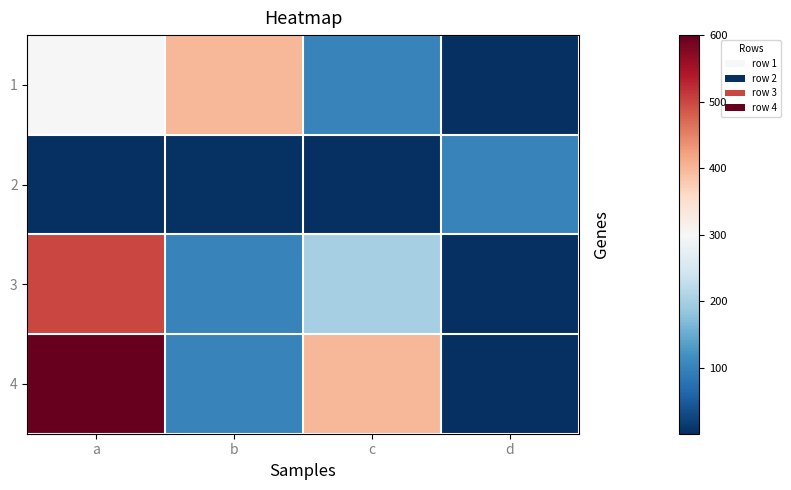

Which category has the lowest value across all series?

a